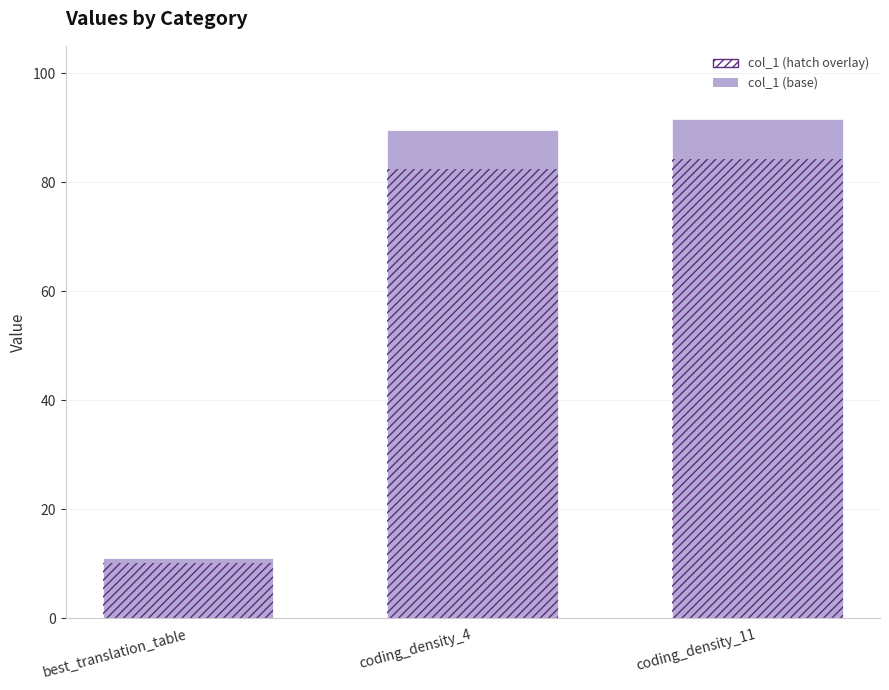

What is the label of the 3rd bar from the right?

best_translation_table